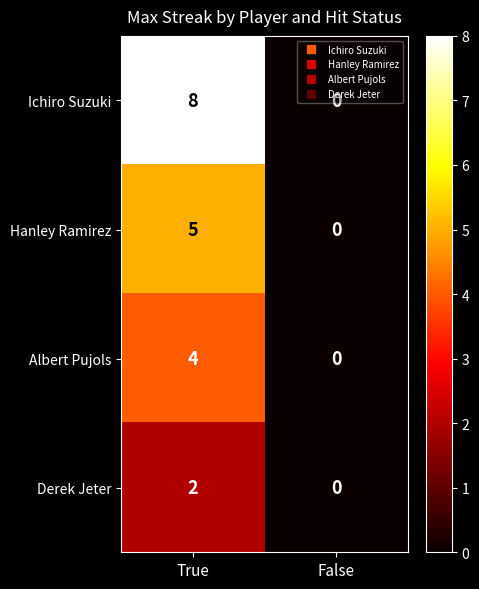

Between True and False, which series saw the biggest shift?

Ichiro Suzuki